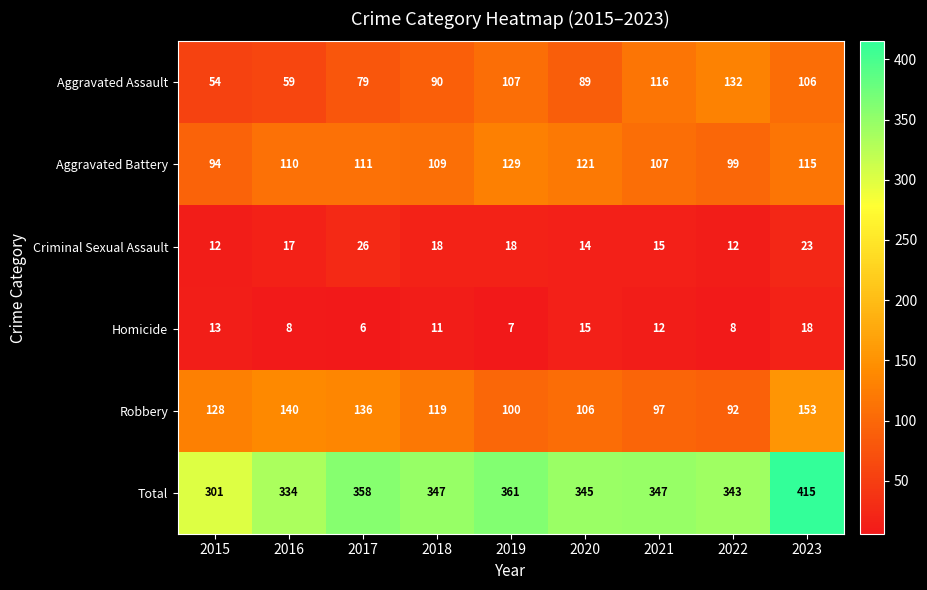

What is the difference between the maximum and minimum values in the Aggravated Battery series?

35